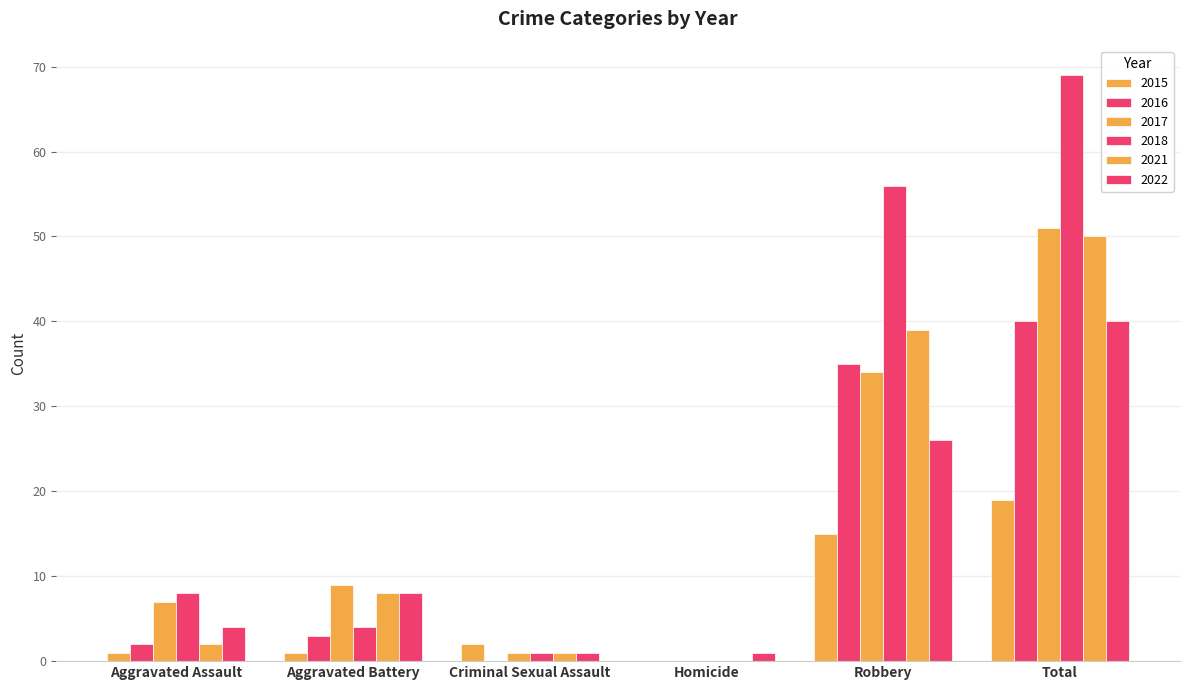

What is the sum of all 2015 values?

38